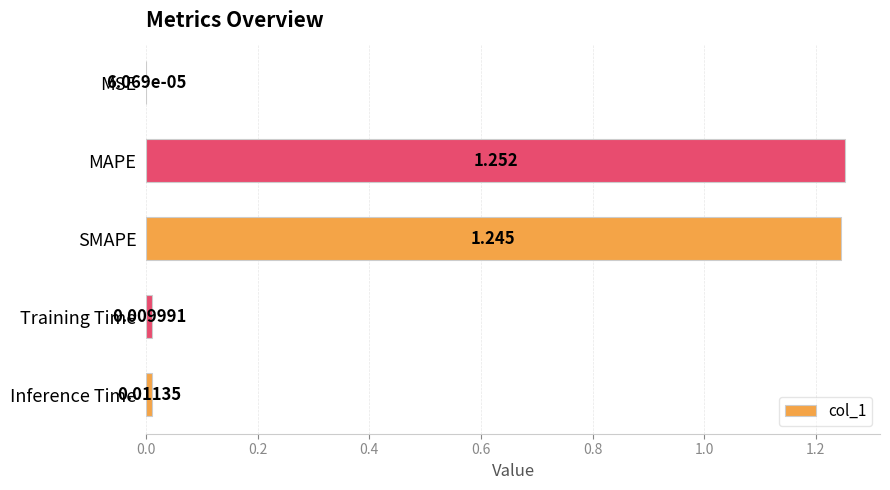

Which has a higher value, MAPE or MSE?

MAPE